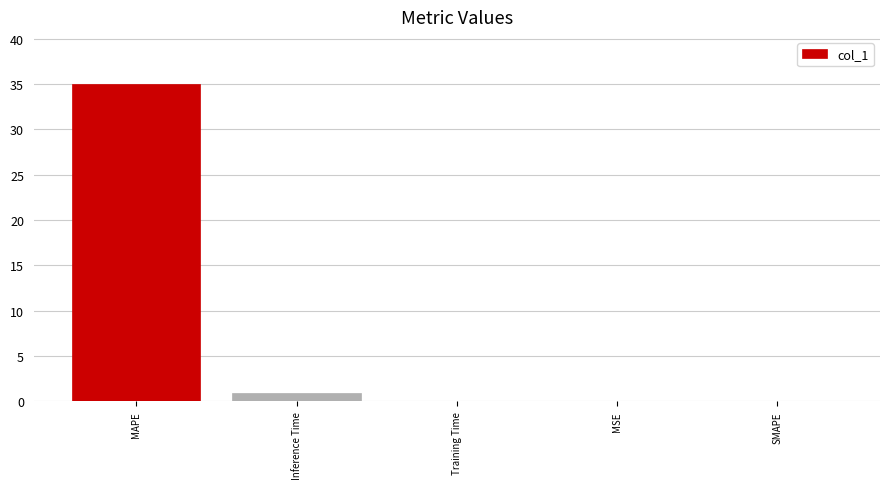

Which category has the highest value across all series?

MAPE